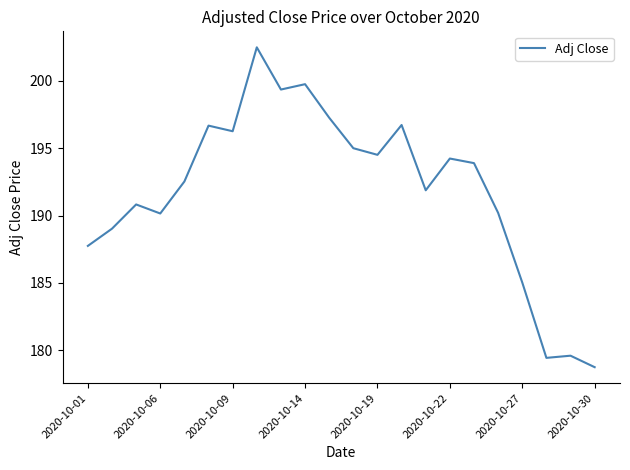

What is the greatest value displayed?

202.5